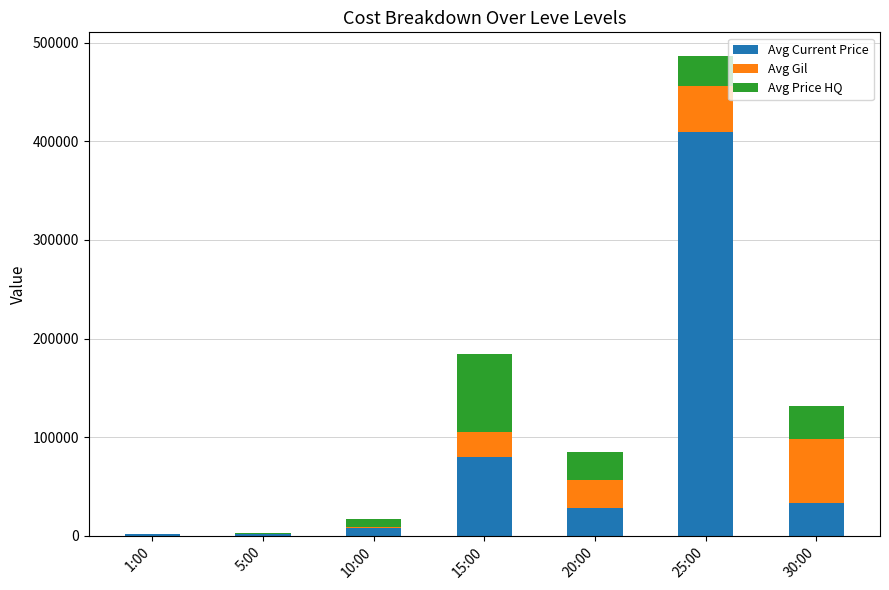

What are all the series names shown in the legend?

Avg Current Price, Avg Gil, Avg Price HQ